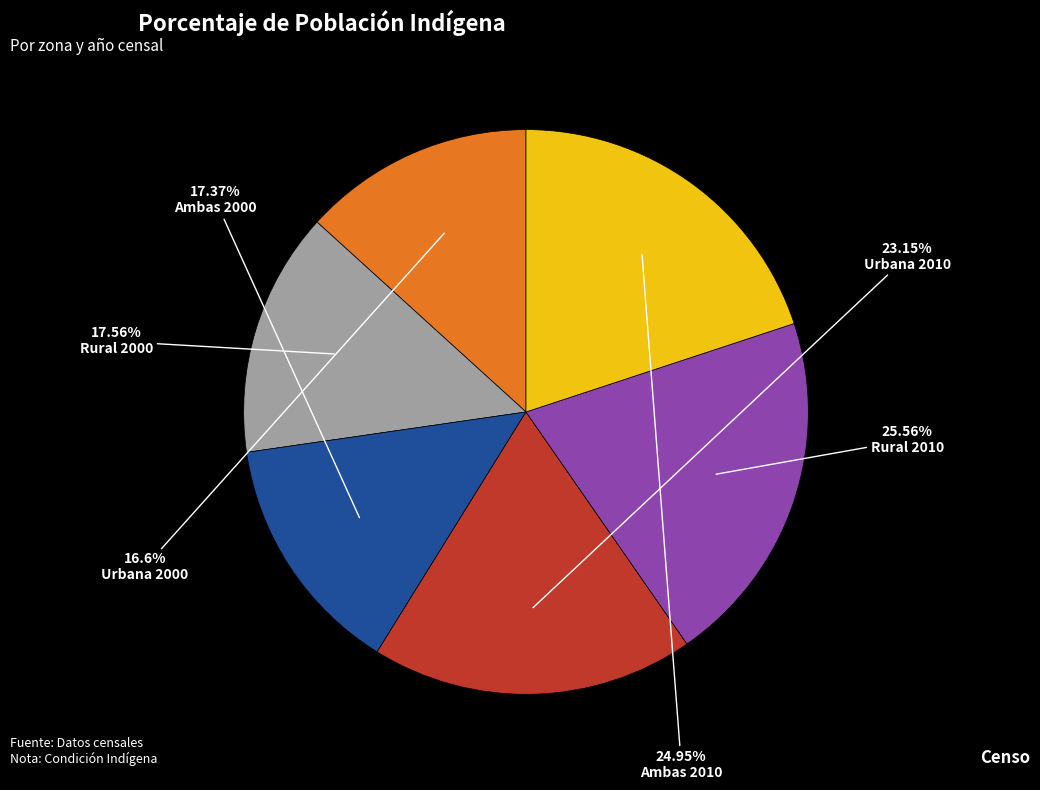

What portion of the pie excludes Rural 2000?

86.0%